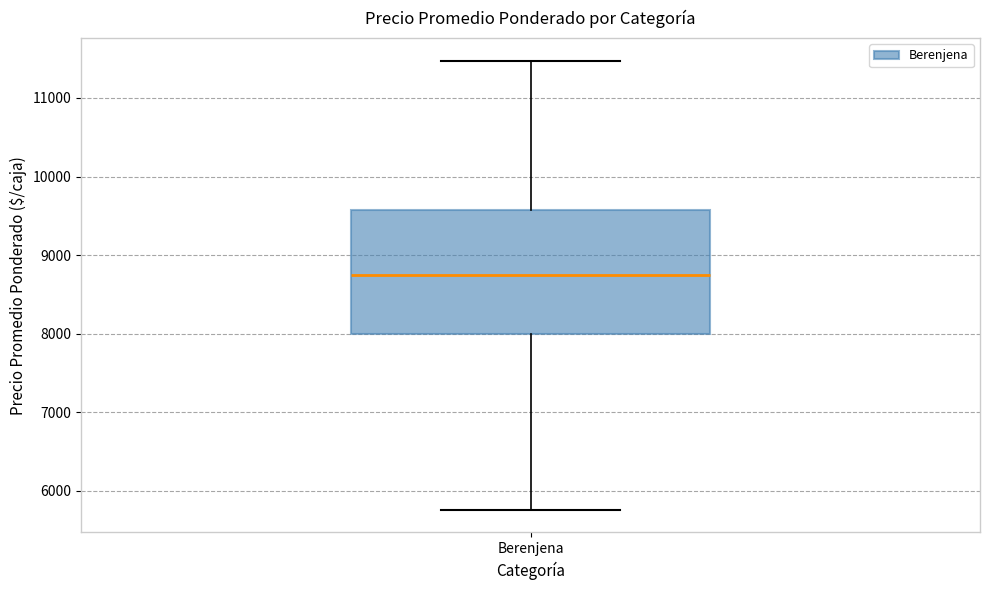

Where does the lower whisker of the box for Berenjena end on the y-axis? The values are not printed on the chart, so give them approximately, as read against the axis.

5800